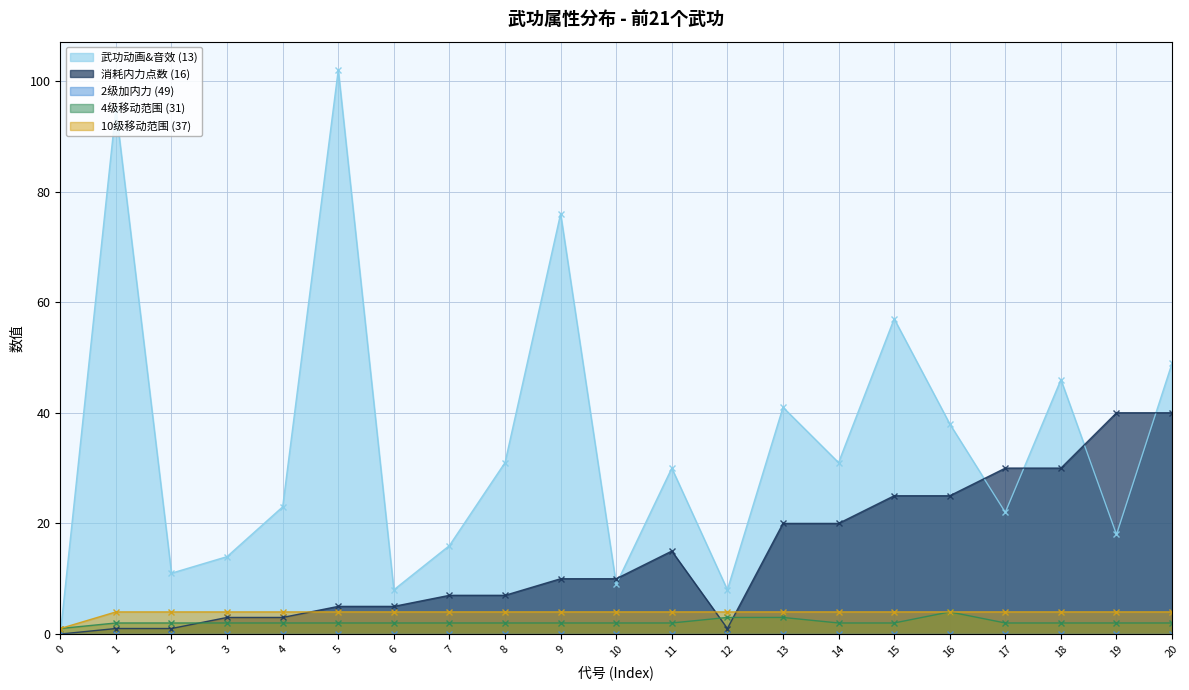

Is it true that 消耗内力点数 (16) equals 1 at 12?

True